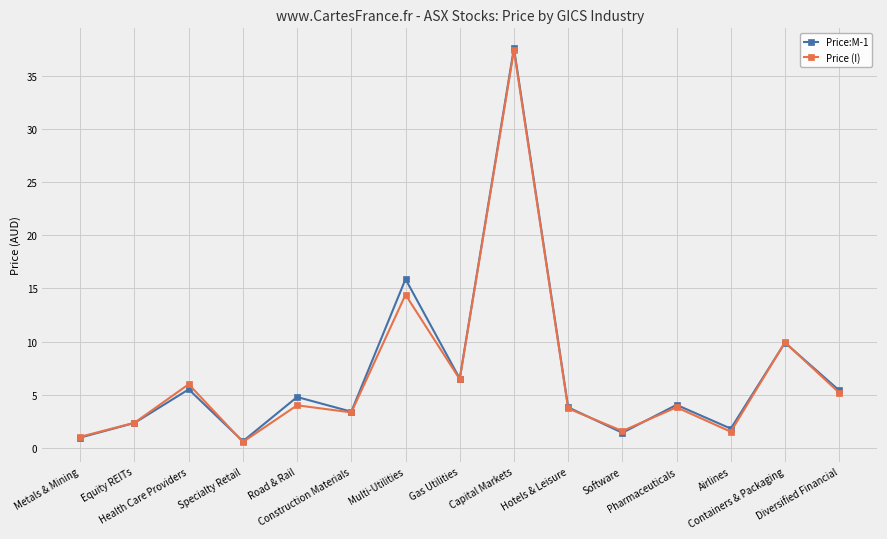

What is the maximum value for Price:M-1?

37.6